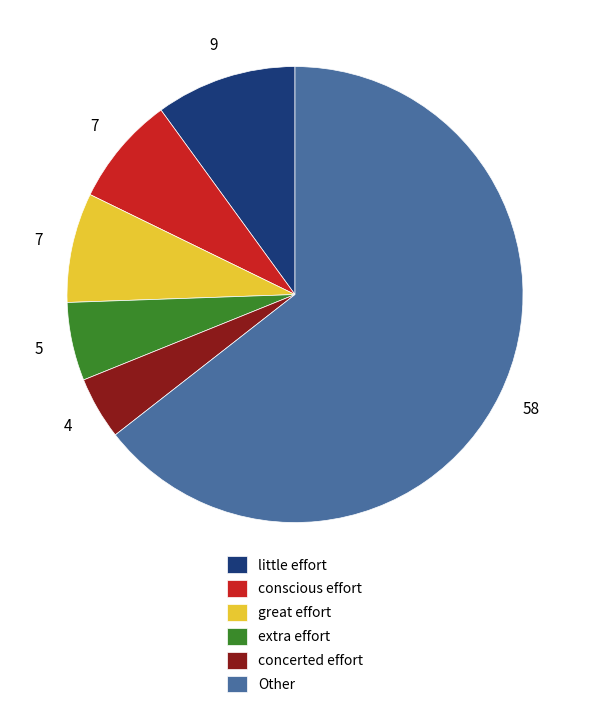

Is the sum of concerted effort and extra effort greater than half?

No